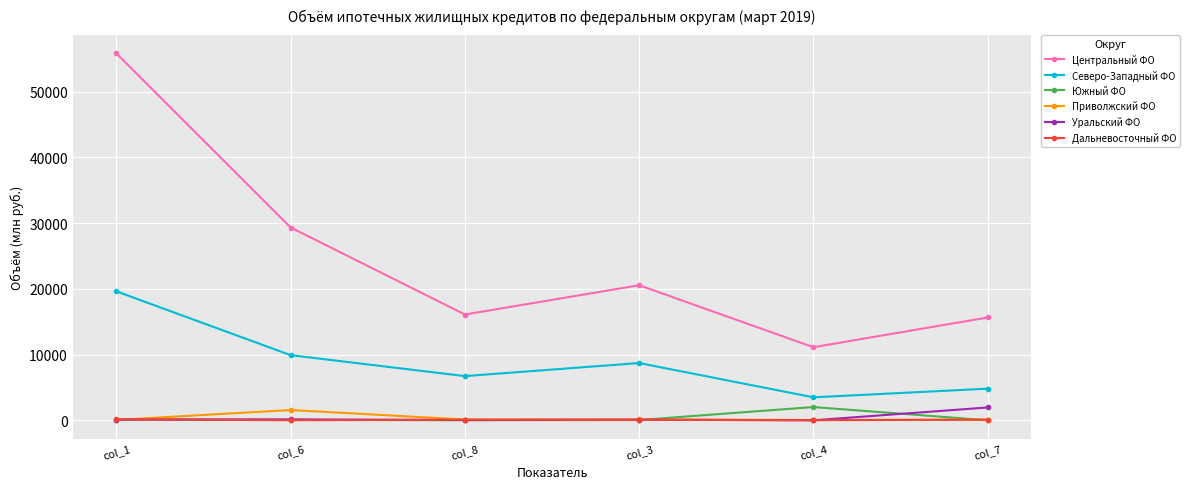

True or false: Центральный ФО and Приволжский ФО cross at least once.

False